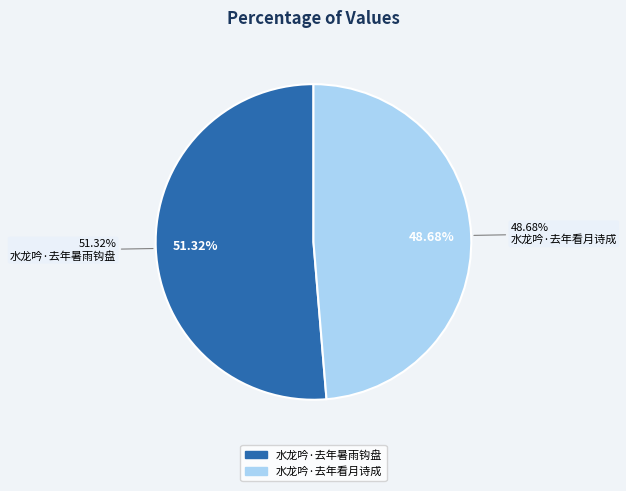

To the nearest percent, what is the average slice percentage?

50%